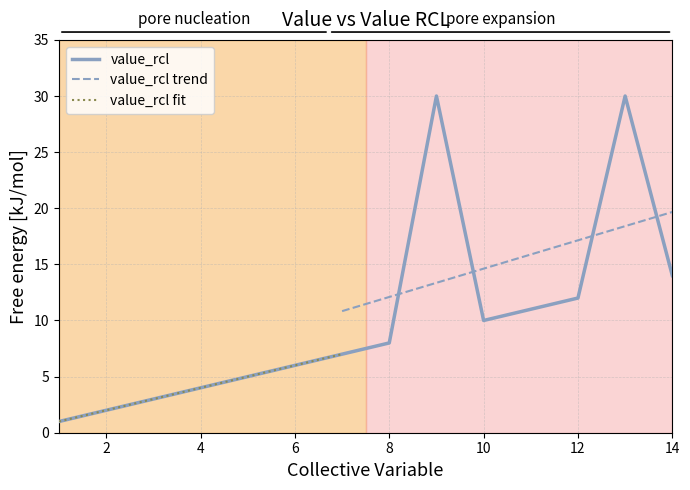

What is the greatest value displayed?

30